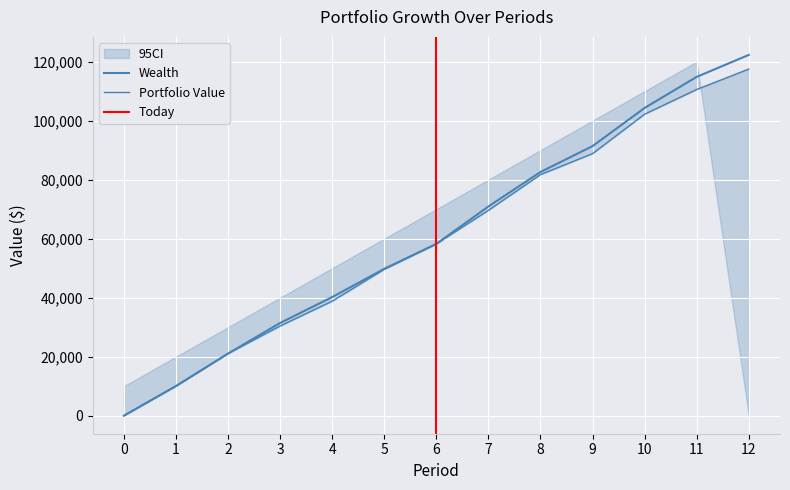

What value does the Portfolio Value series have at 4?

38821.8